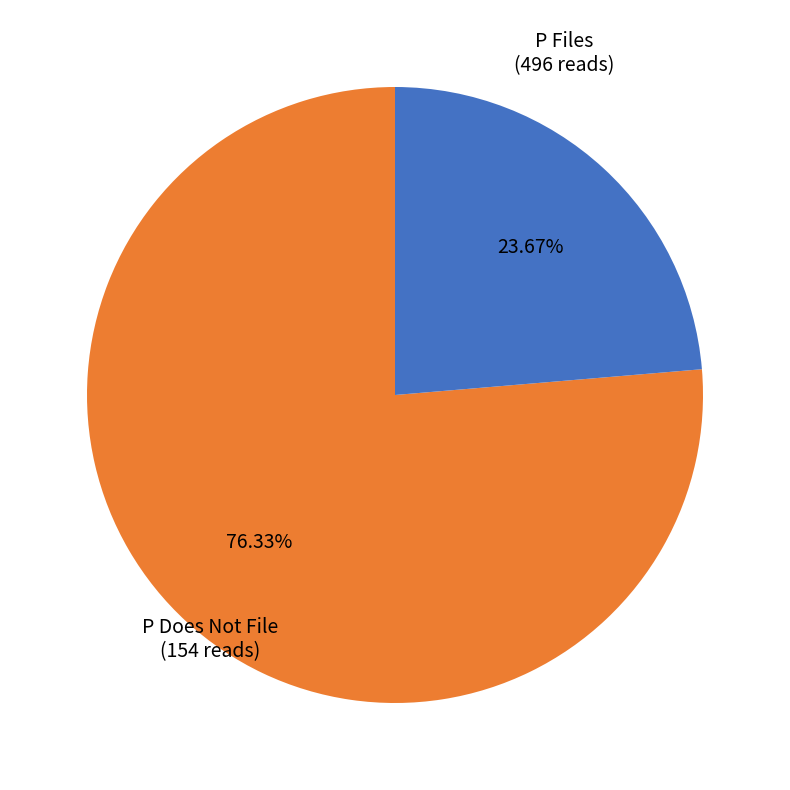

Count the number of slices in the pie.

2